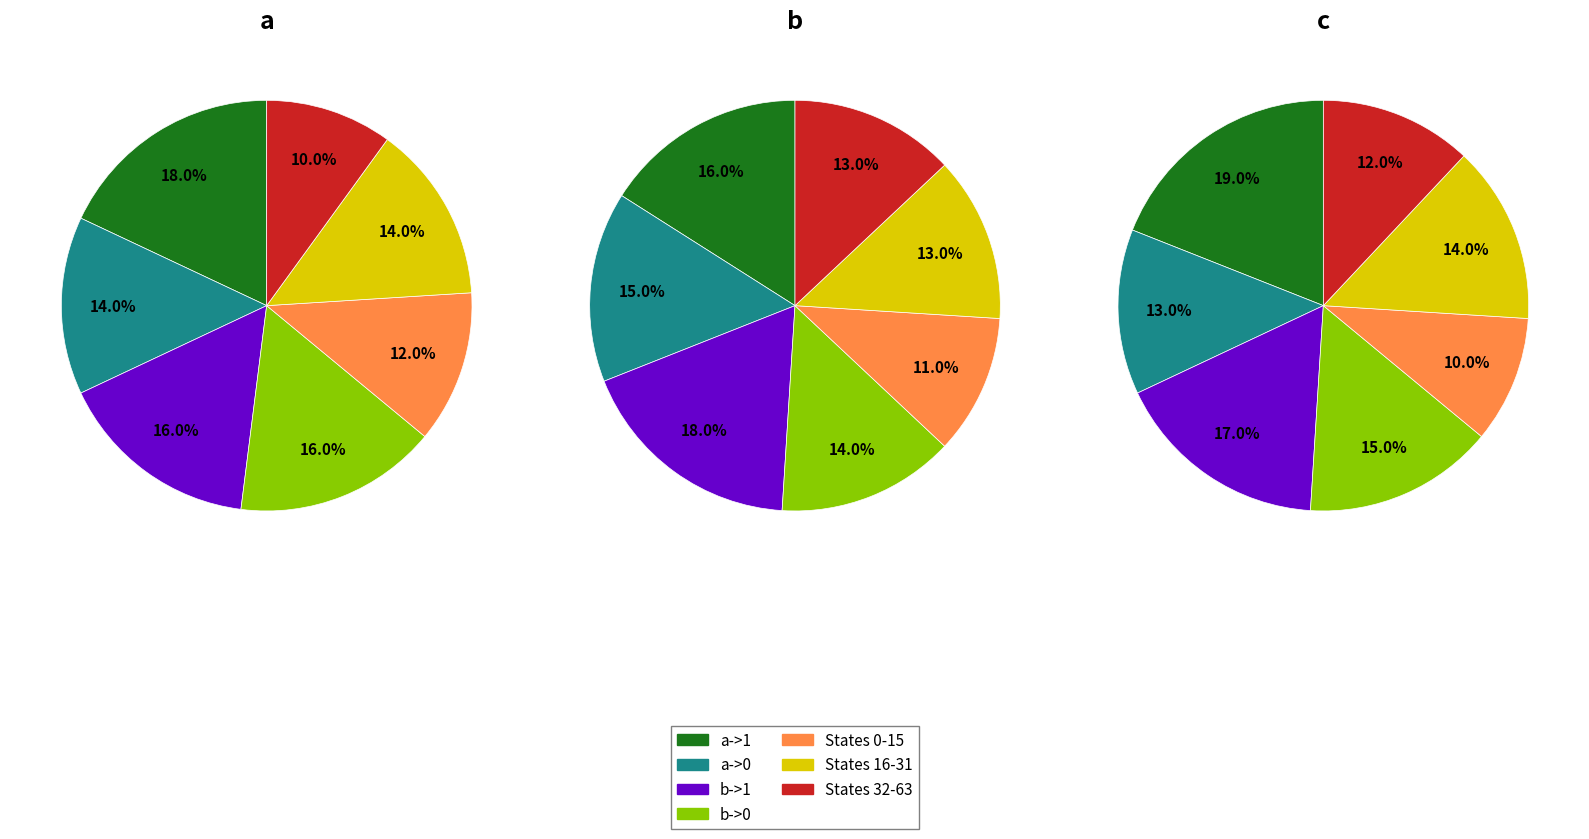

Is it true that input_symbol=b (output=1) is 2% of the pie?

False